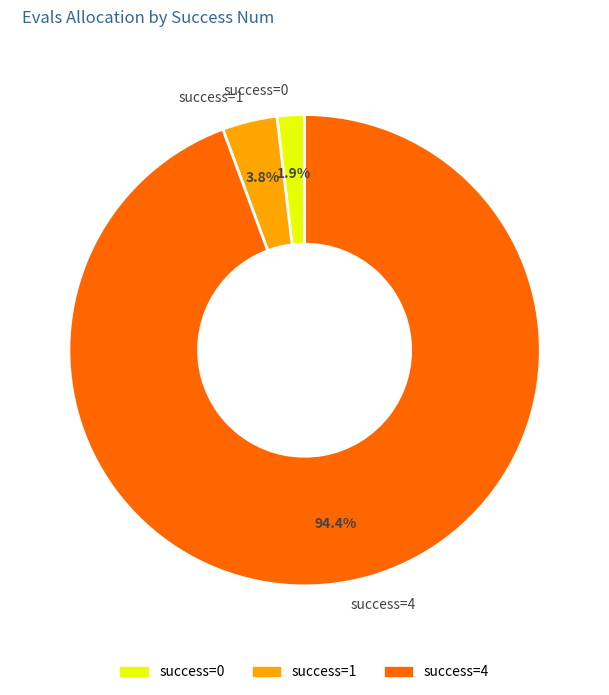

Rank the categories by value from lowest to highest.

success=0, success=1, success=4